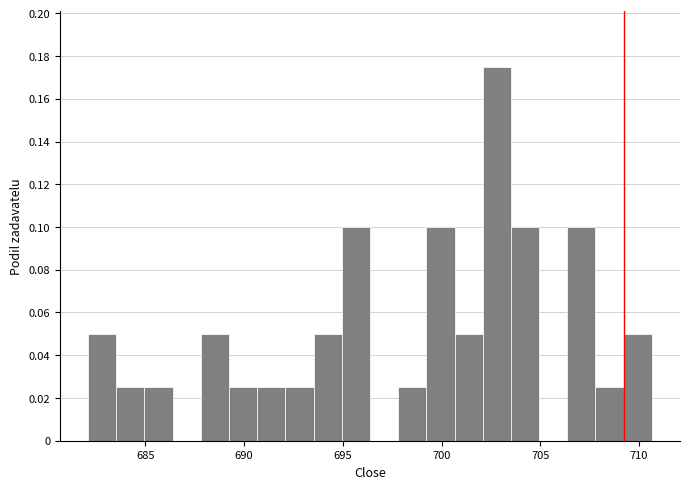

Around what value on the x-axis is the tallest bar? Give the approximate position of its centre, as read against the axis.

703.0